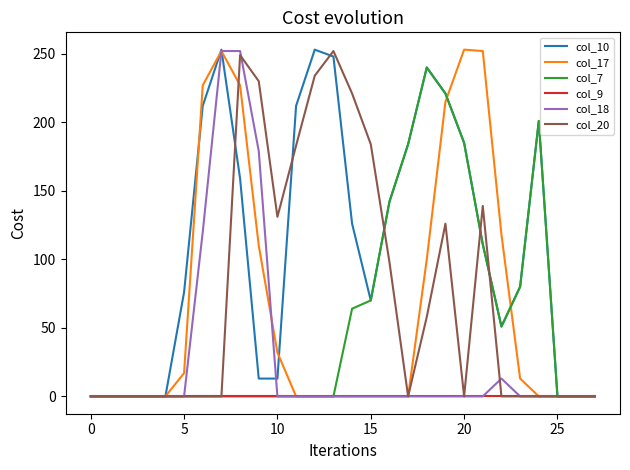

What is the maximum value shown in the chart?

253